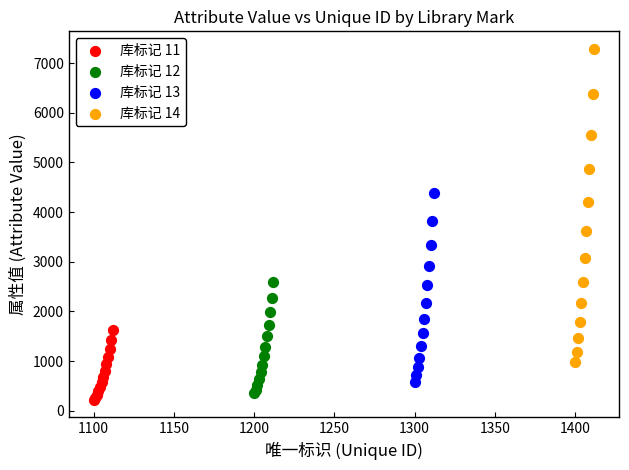

Which series contains the highest Y value?

库标记 14